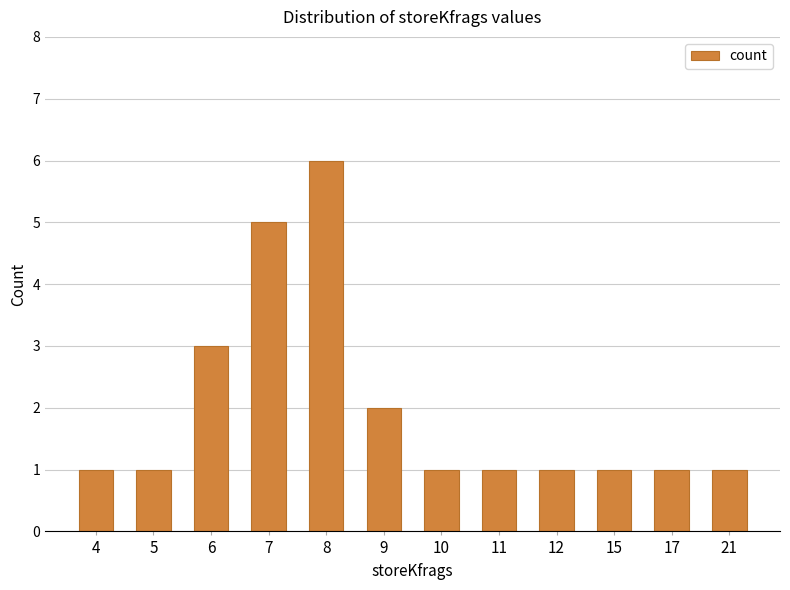

Is it true that the value at 17 is 1?

True